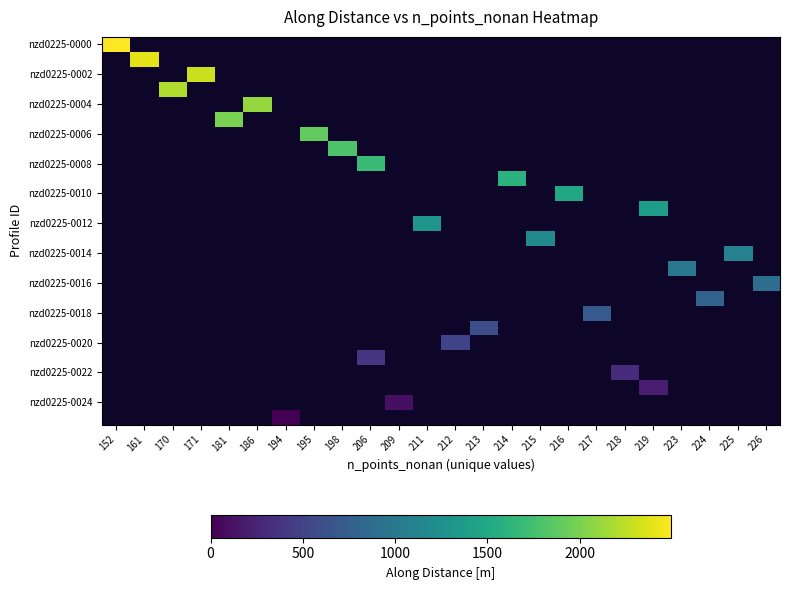

The nzd0225-0024 series shows 100.0 at 209. True or false?

True